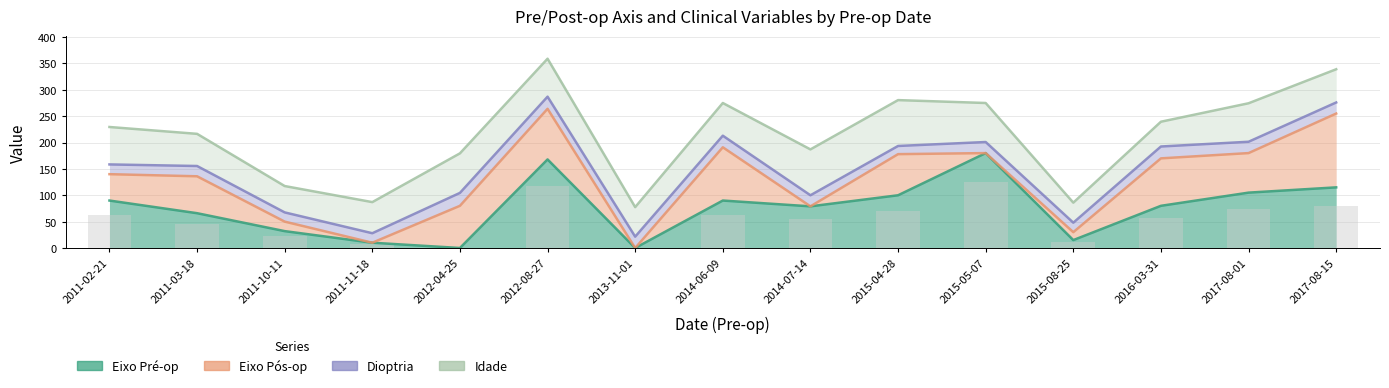

What are all the series names shown in the legend?

Eixo Pré-op, Eixo Pós-op, Dioptria, Idade